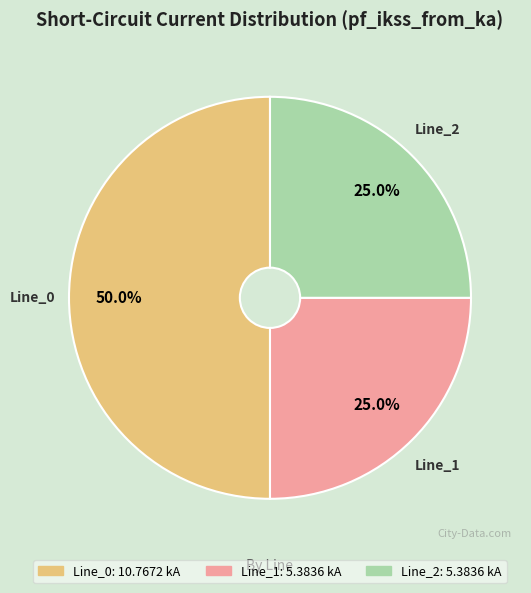

Does Line_2 represent more than half of the total?

No